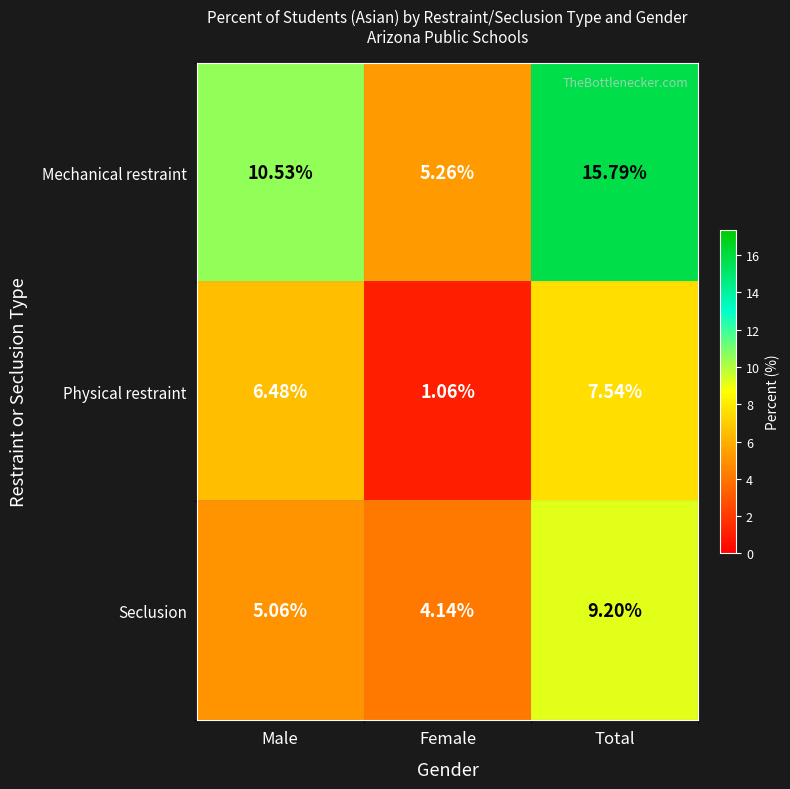

Rank the series at Female from lowest to highest value.

Physical restraint, Seclusion, Mechanical restraint